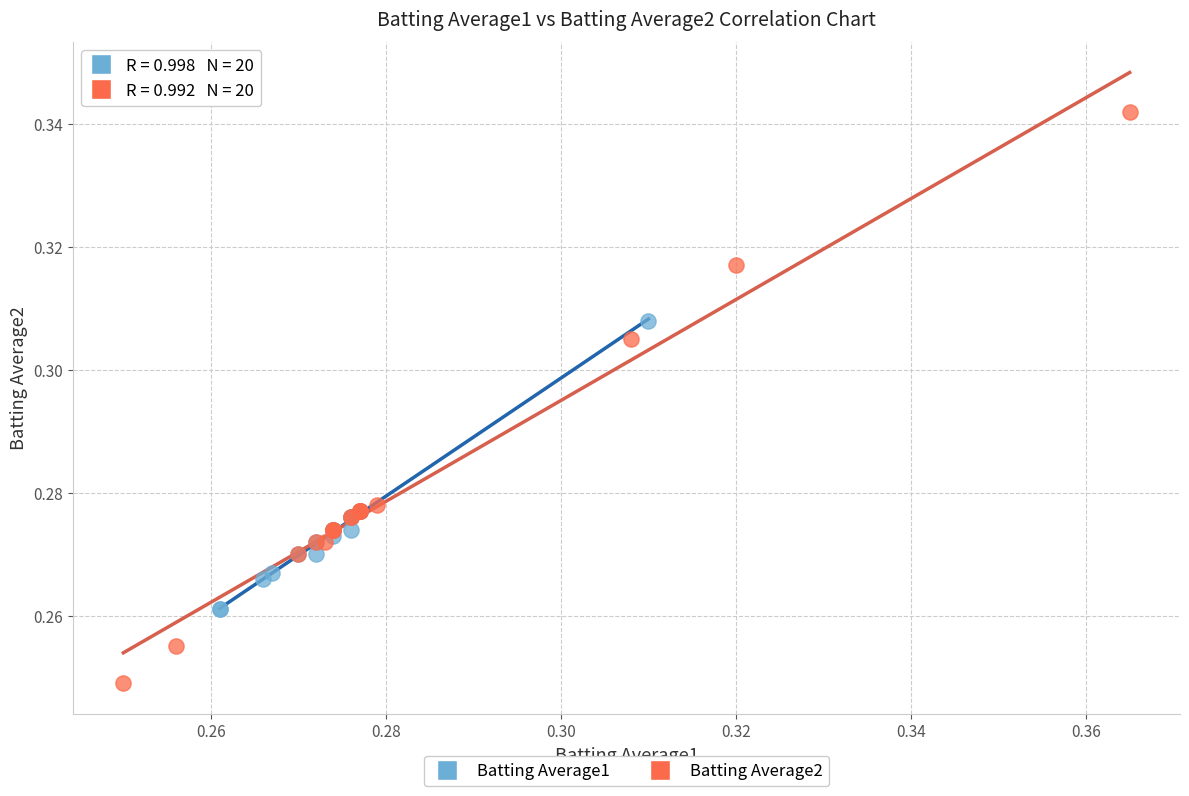

Which series contains the highest Y value?

Batting Average2